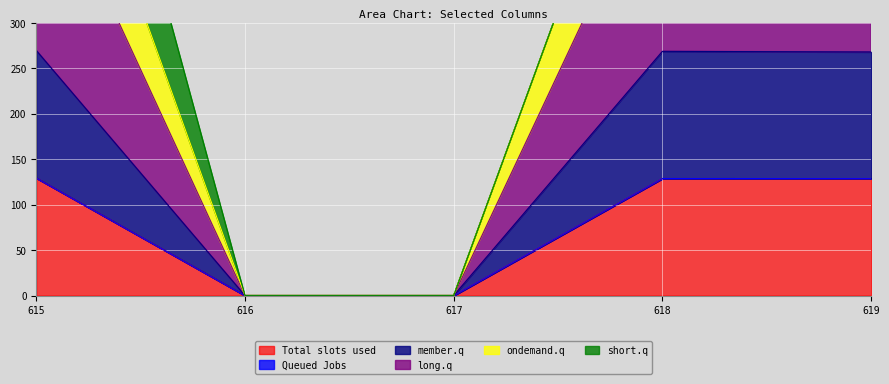

The value of Total slots used at 619 is 209.6. True or false?

False